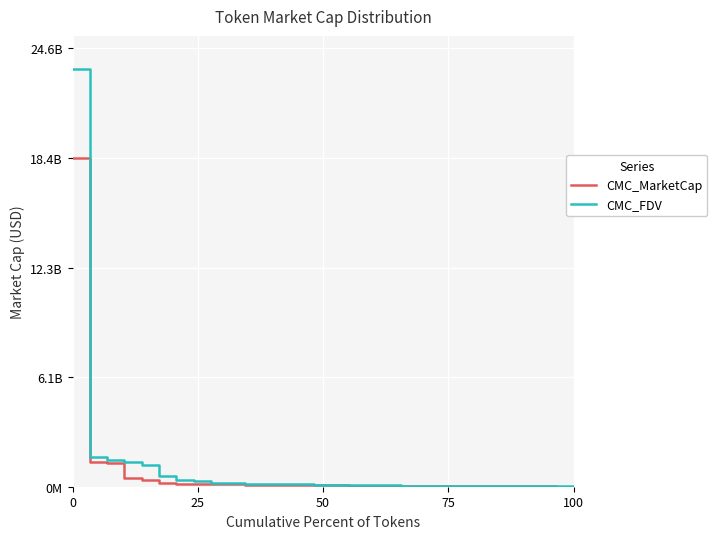

Does the chart have visible grid lines?

Yes